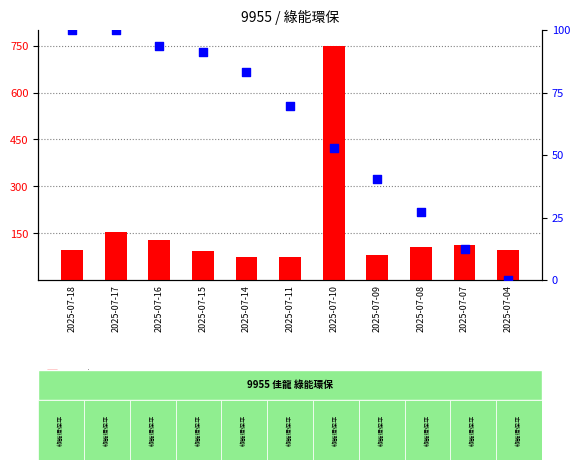

Which series reaches the maximum Y coordinate?

count